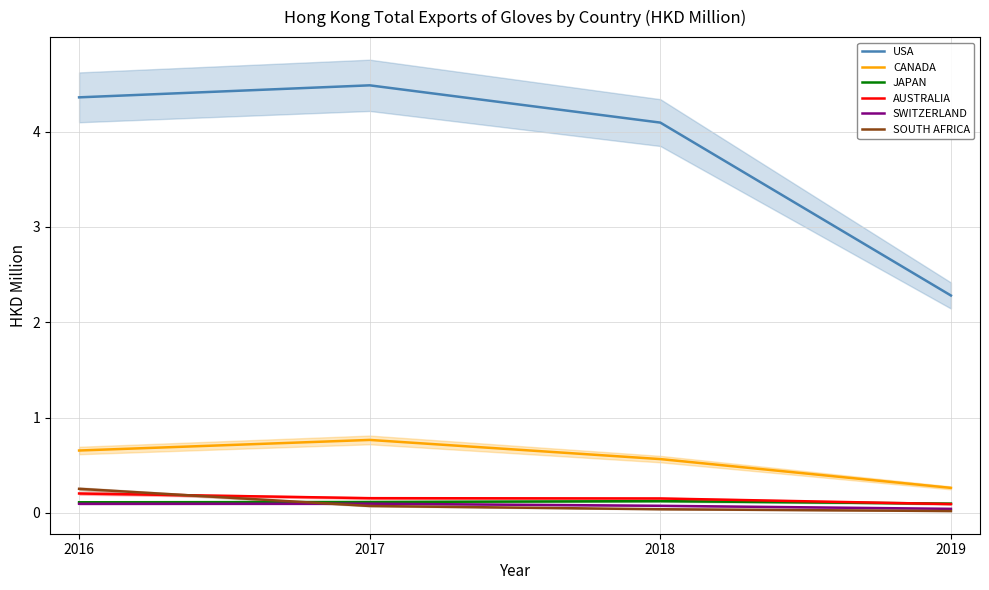

What is the sum of the AUSTRALIA values at 2018 and 2019?

0.2